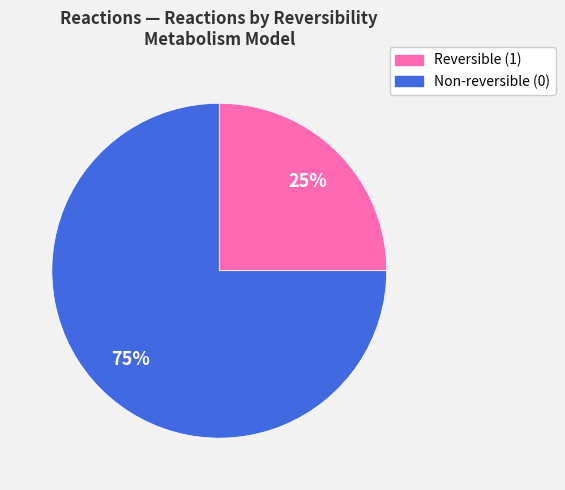

Is there a majority slice in this chart?

Yes